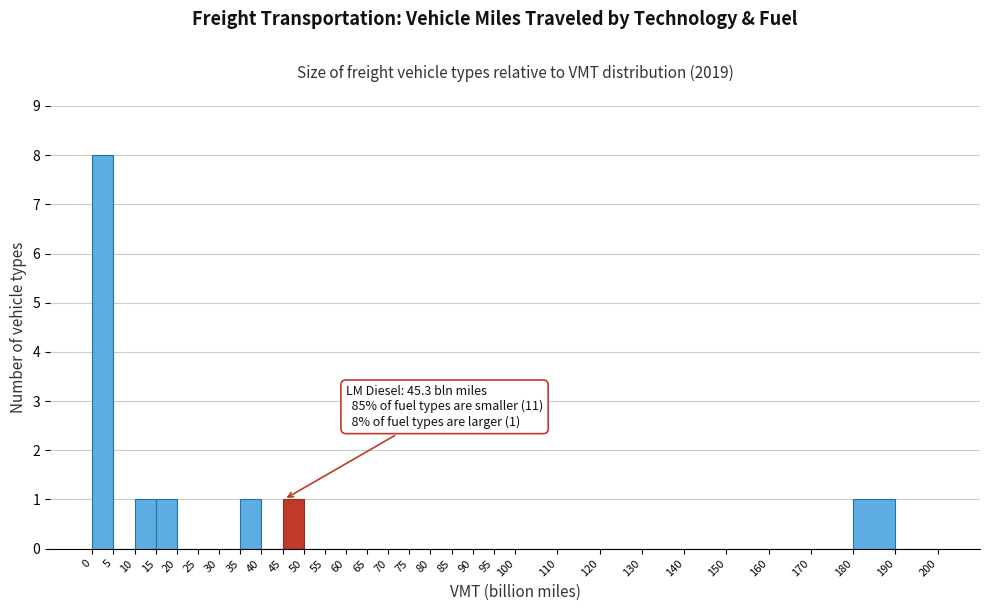

Which range on the x-axis has the tallest bar?

0 to 5